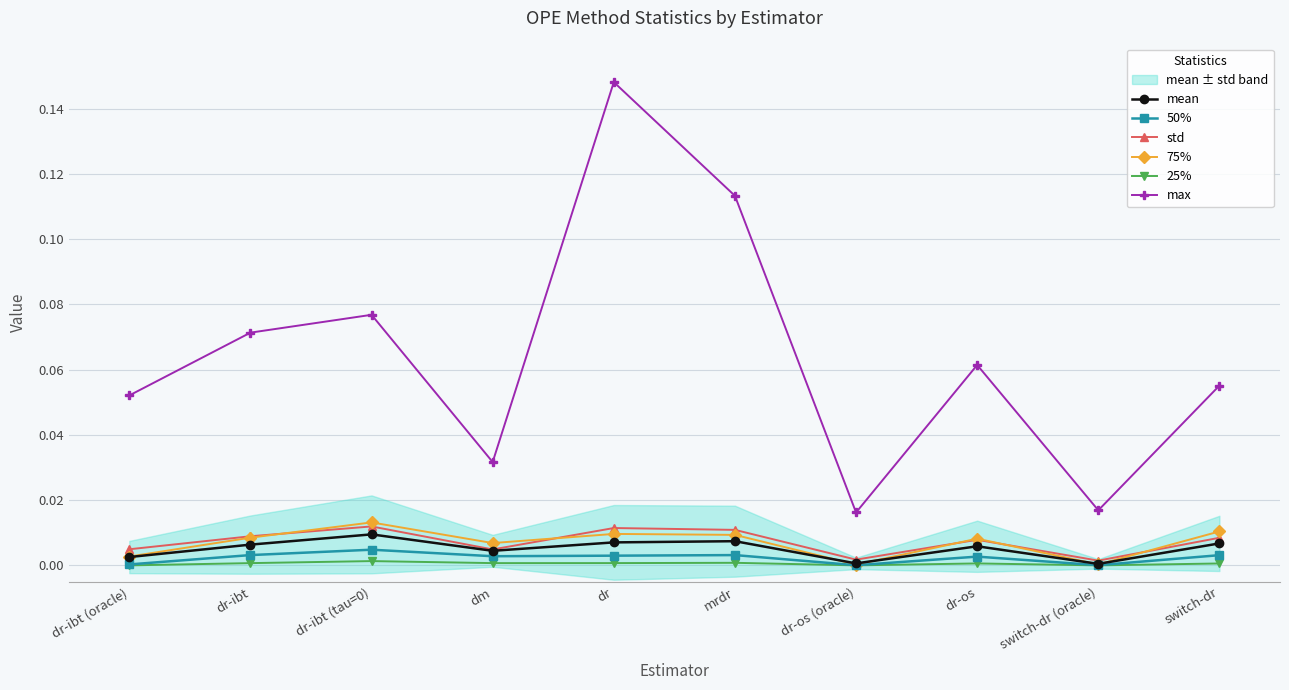

Reading left to right, extract all data points from this chart.

mean: dr-ibt (oracle)=0.0	dr-ibt=0.0	dr-ibt (tau=0)=0.0	dm=0.0	dr=0.0	mrdr=0.0	dr-os (oracle)=0.0	dr-os=0.0	switch-dr (oracle)=0.0	switch-dr=0.0
50%: dr-ibt (oracle)=0.0	dr-ibt=0.0	dr-ibt (tau=0)=0.0	dm=0.0	dr=0.0	mrdr=0.0	dr-os (oracle)=0.0	dr-os=0.0	switch-dr (oracle)=0.0	switch-dr=0.0
std: dr-ibt (oracle)=0.0	dr-ibt=0.0	dr-ibt (tau=0)=0.0	dm=0.0	dr=0.0	mrdr=0.0	dr-os (oracle)=0.0	dr-os=0.0	switch-dr (oracle)=0.0	switch-dr=0.0
75%: dr-ibt (oracle)=0.0	dr-ibt=0.0	dr-ibt (tau=0)=0.0	dm=0.0	dr=0.0	mrdr=0.0	dr-os (oracle)=0.0	dr-os=0.0	switch-dr (oracle)=0.0	switch-dr=0.0
25%: dr-ibt (oracle)=0.0	dr-ibt=0.0	dr-ibt (tau=0)=0.0	dm=0.0	dr=0.0	mrdr=0.0	dr-os (oracle)=0.0	dr-os=0.0	switch-dr (oracle)=0.0	switch-dr=0.0
max: dr-ibt (oracle)=0.1	dr-ibt=0.1	dr-ibt (tau=0)=0.1	dm=0.0	dr=0.1	mrdr=0.1	dr-os (oracle)=0.0	dr-os=0.1	switch-dr (oracle)=0.0	switch-dr=0.1